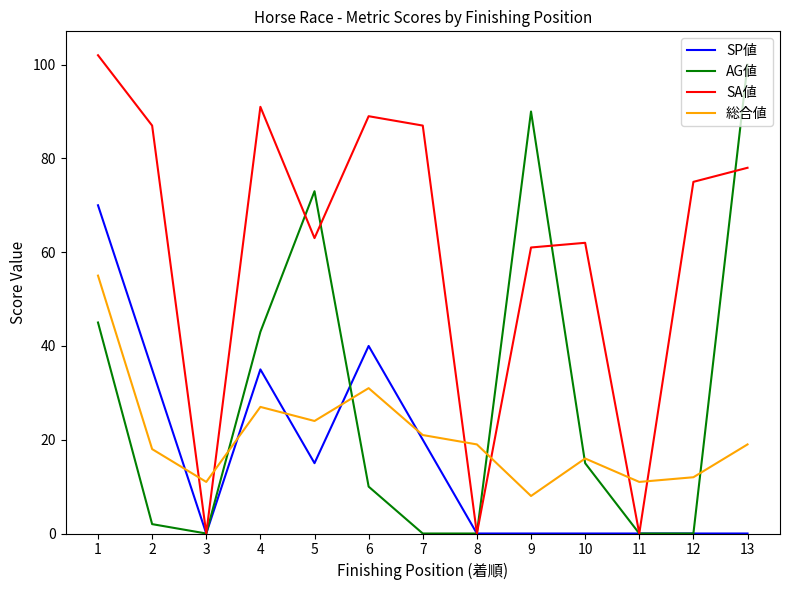

What is the spread (max minus min) of values at 13?

100